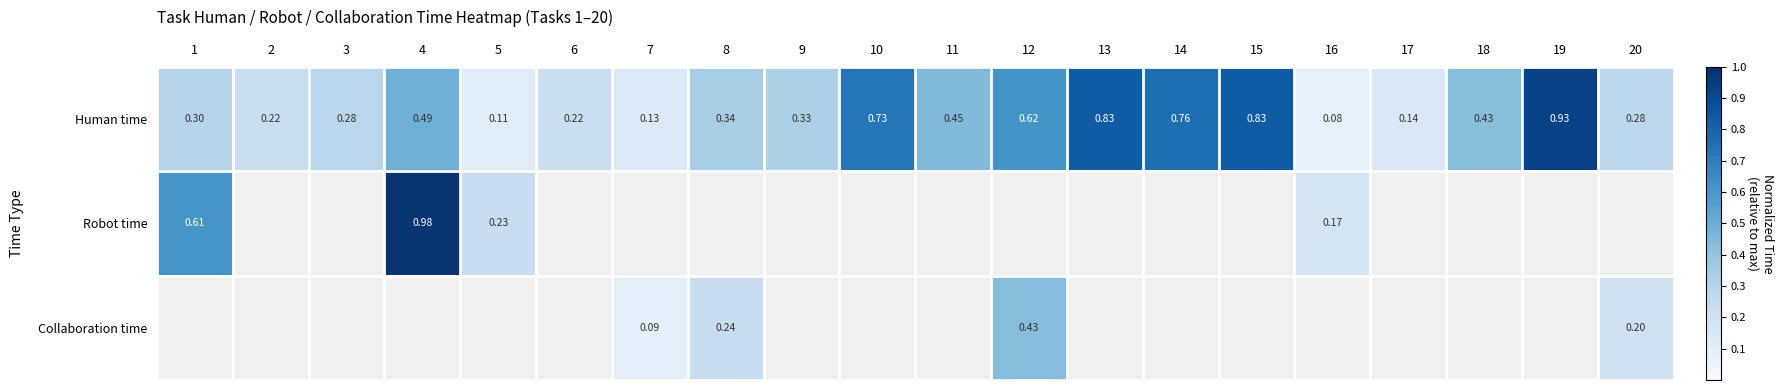

What is the maximum value shown in the chart?

1.0